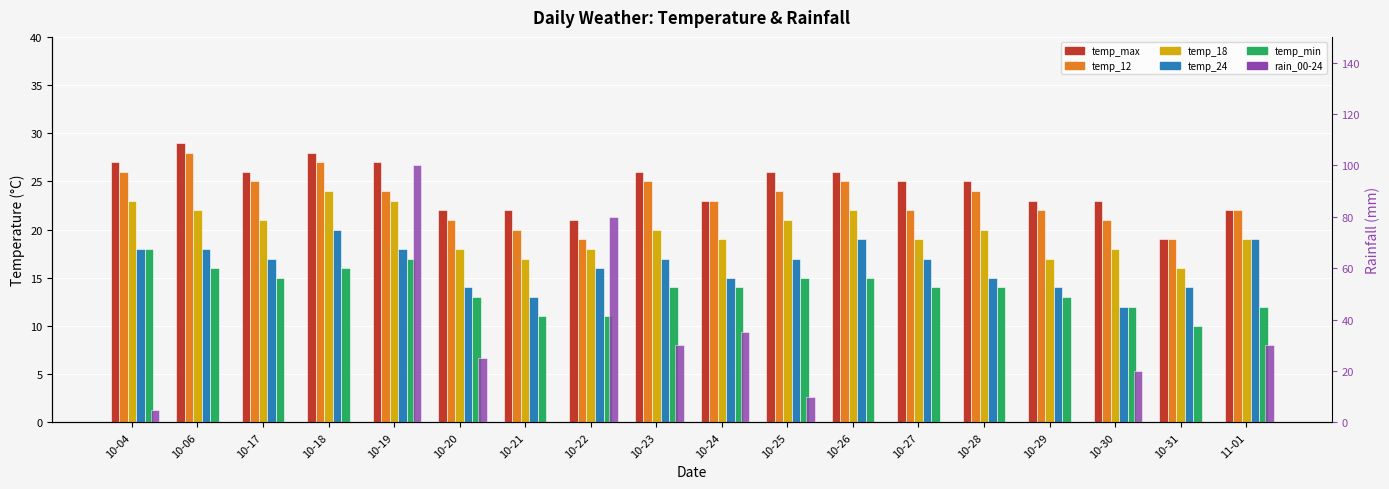

Reading left to right, list all the values displayed in this chart.

temp_max: 27	29	26	28	27	22	22	21	26	23	26	26	25	25	23	23	19	22
temp_12: 26	28	25	27	24	21	20	19	25	23	24	25	22	24	22	21	19	22
temp_18: 23	22	21	24	23	18	17	18	20	19	21	22	19	20	17	18	16	19
temp_24: 18	18	17	20	18	14	13	16	17	15	17	19	17	15	14	12	14	19
temp_min: 18	16	15	16	17	13	11	11	14	14	15	15	14	14	13	12	10	12
rain_00-24: 5	0	0	0	100	25	0	80	30	35	10	0	0	0	0	20	0	30